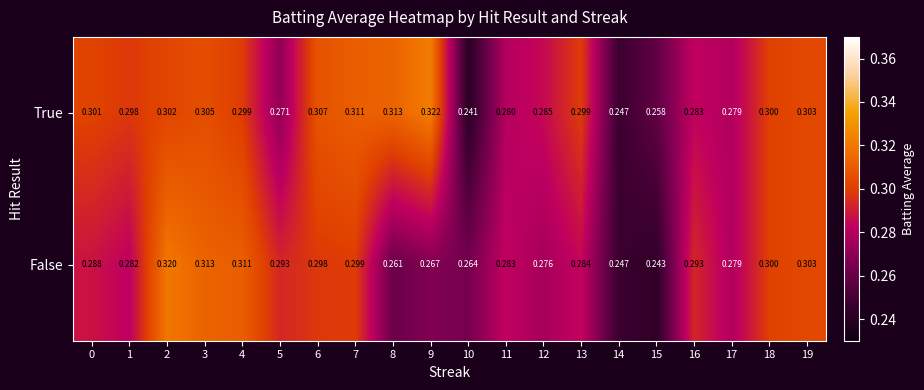

Which series changed the most between 5 and 18?

True